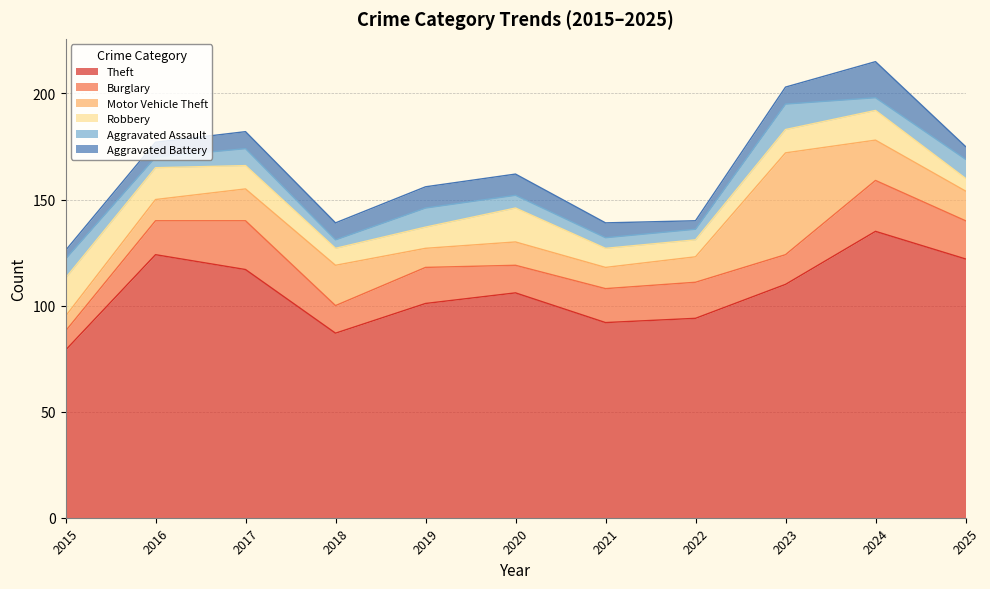

At which category is the sum across all series the highest?

2024